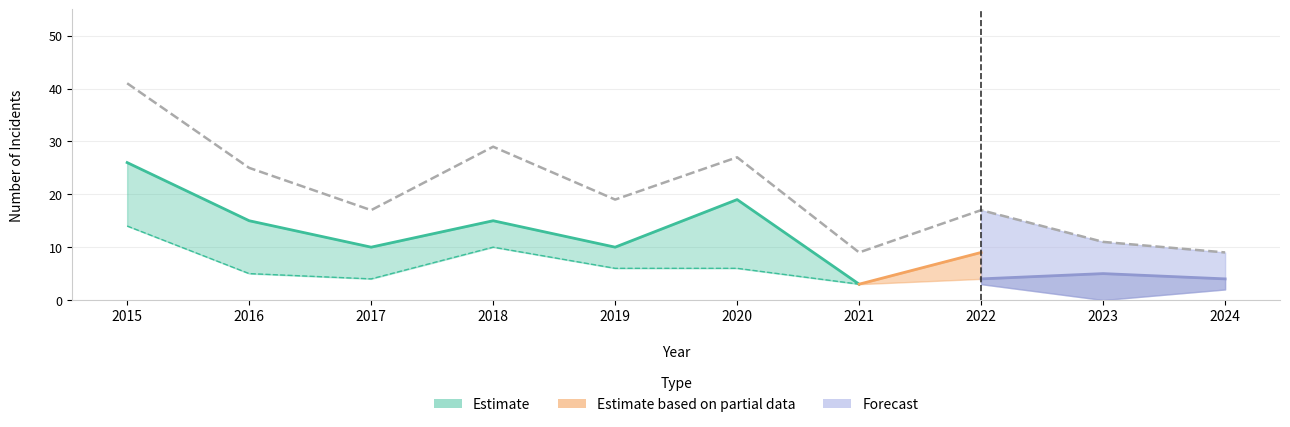

Which series changed the most between 2022 and 2023?

Total